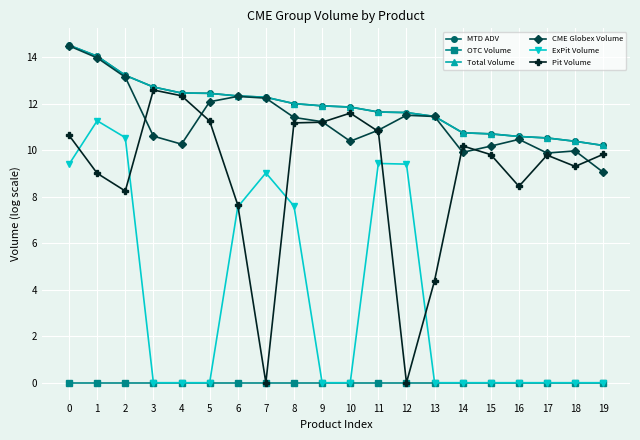

List the series in order of their peak value, highest first.

MTD ADV, Total Volume, CME Globex Volume, Pit Volume, ExPit Volume, OTC Volume